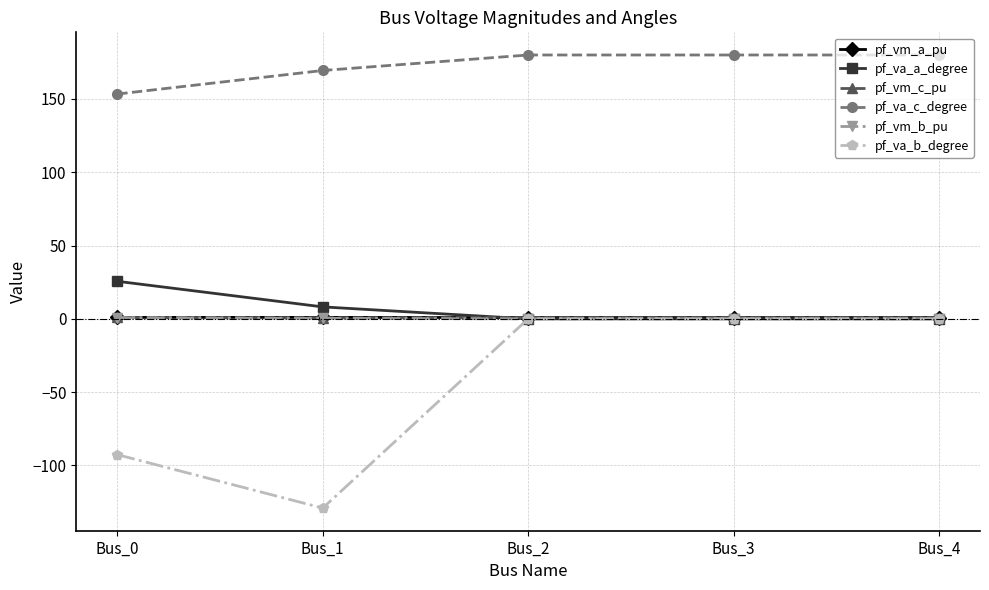

True or false: pf_va_c_degree and pf_vm_a_pu cross at least once.

False